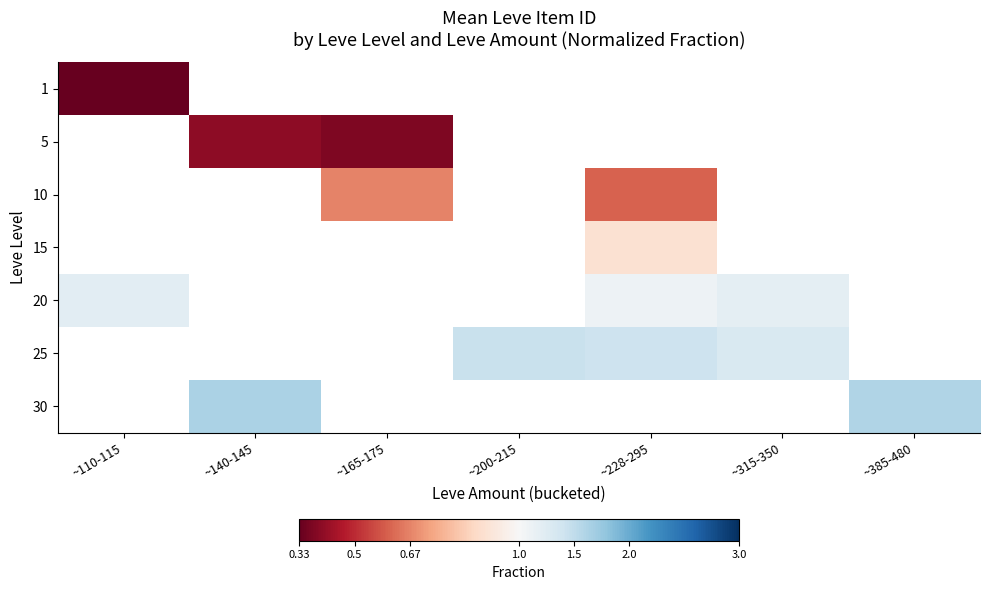

Which has a higher value, ~315-350 or ~228-295?

~228-295